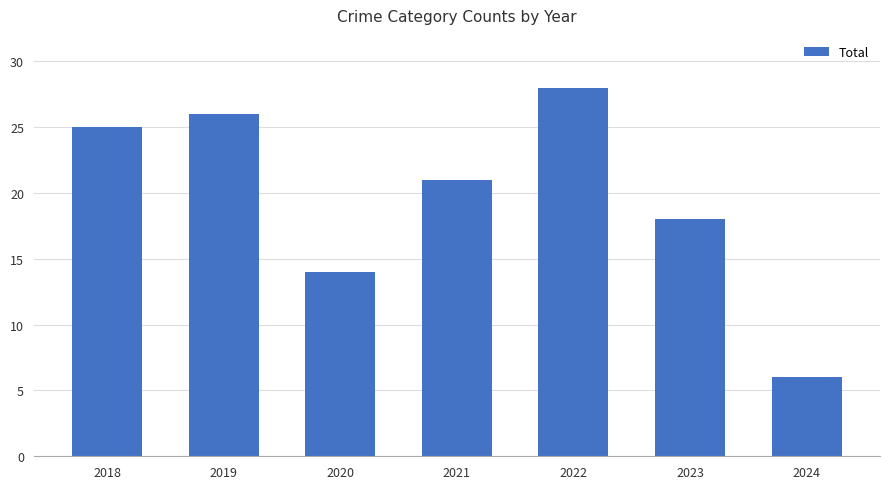

The chart shows a value of 25 at 2018. True or false?

True